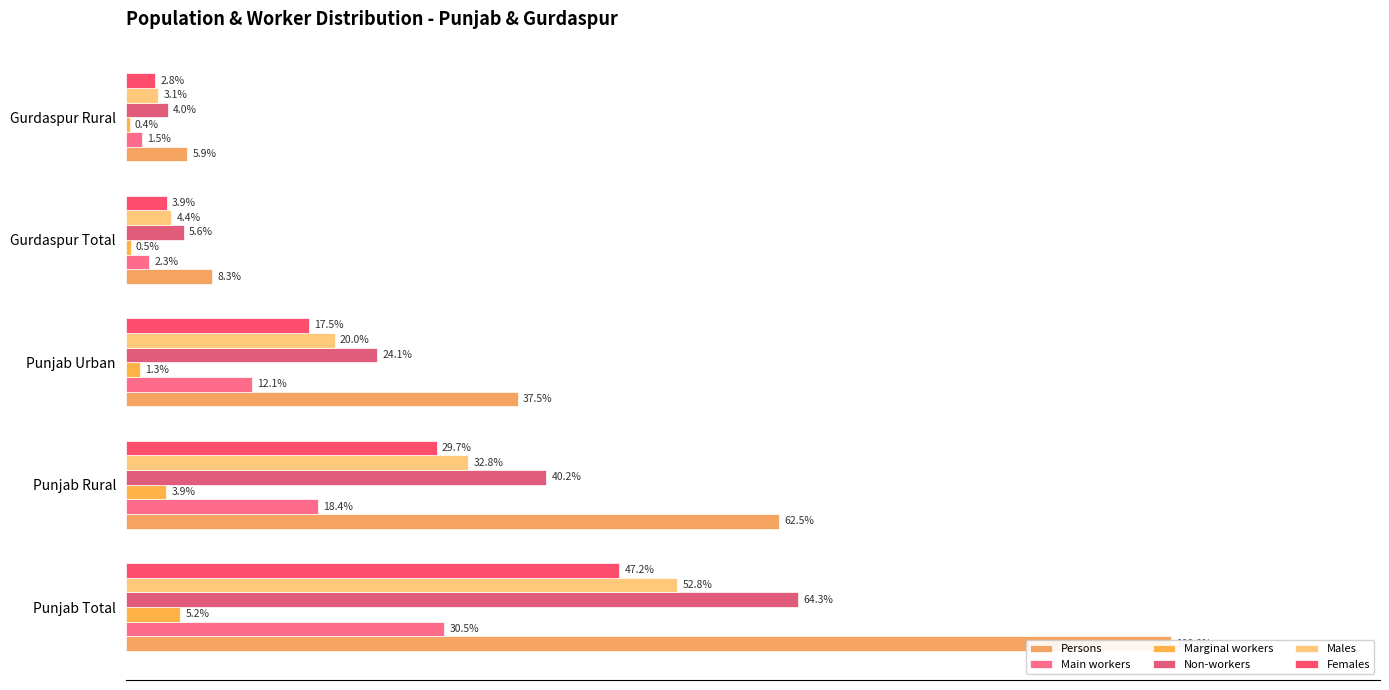

What is the approximate value of Persons at Punjab Rural?

62.5